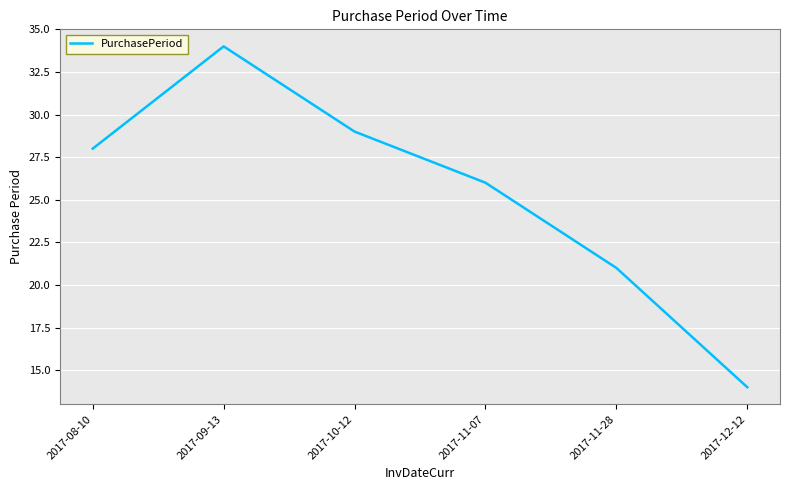

What position from the right is 2017-09-13?

5